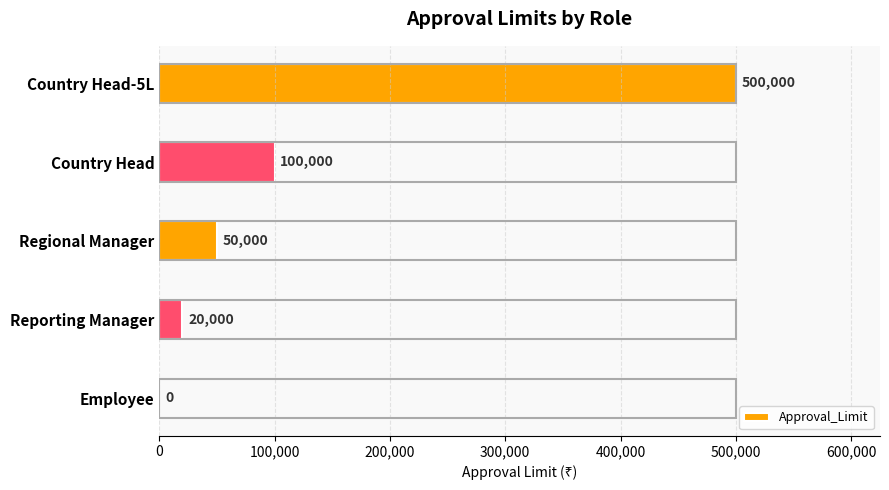

Between Employee and Country Head, which is larger?

Country Head